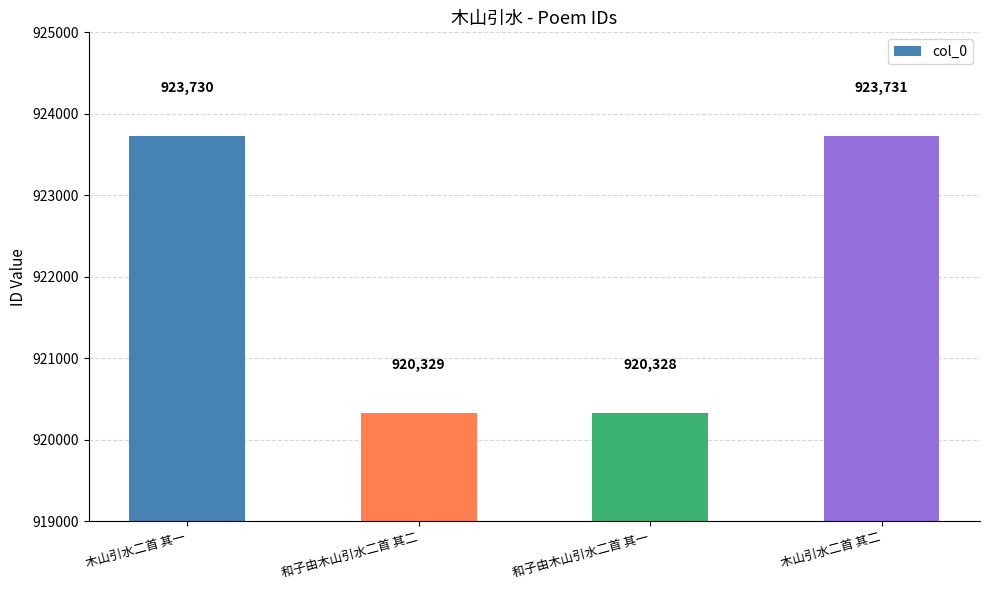

How many bars are there in total?

4